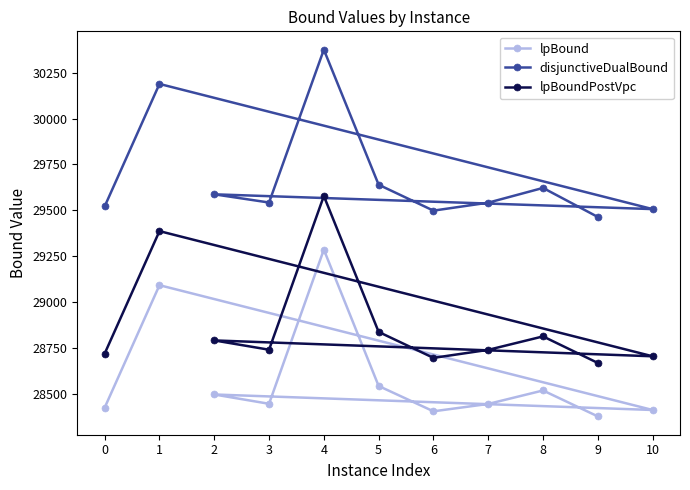

How many distinct data groups are displayed?

3